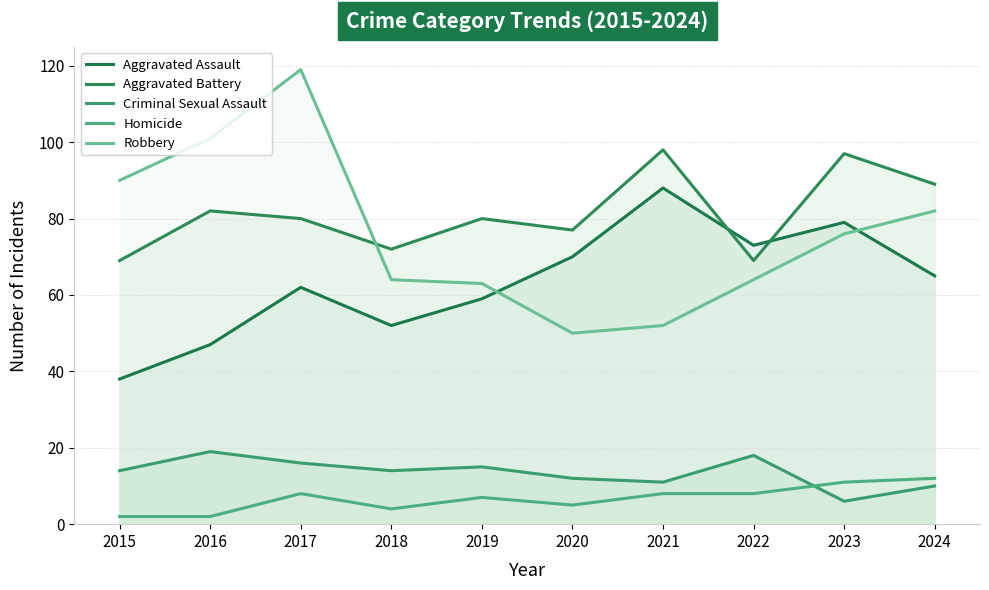

Rank the series by their maximum value, from highest to lowest.

Robbery, Aggravated Battery, Aggravated Assault, Criminal Sexual Assault, Homicide